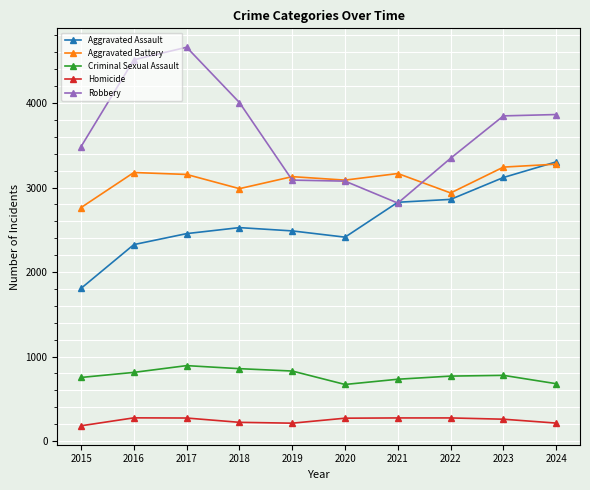

What is the difference between the Homicide values at 2023 and 2021?

15